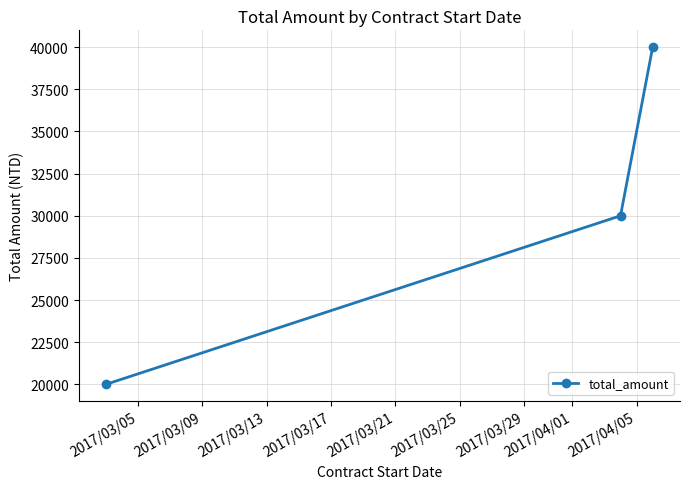

What is the sum of all values?

90000